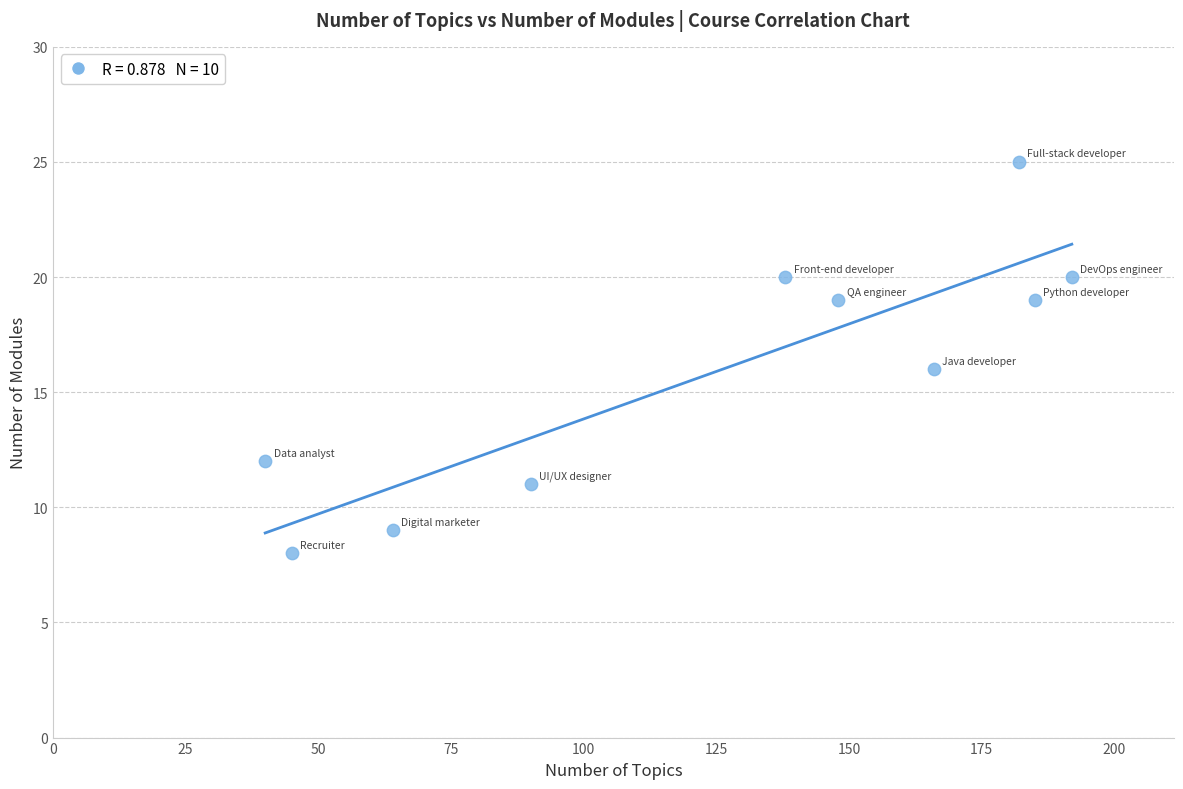

What is the average Y value?

16